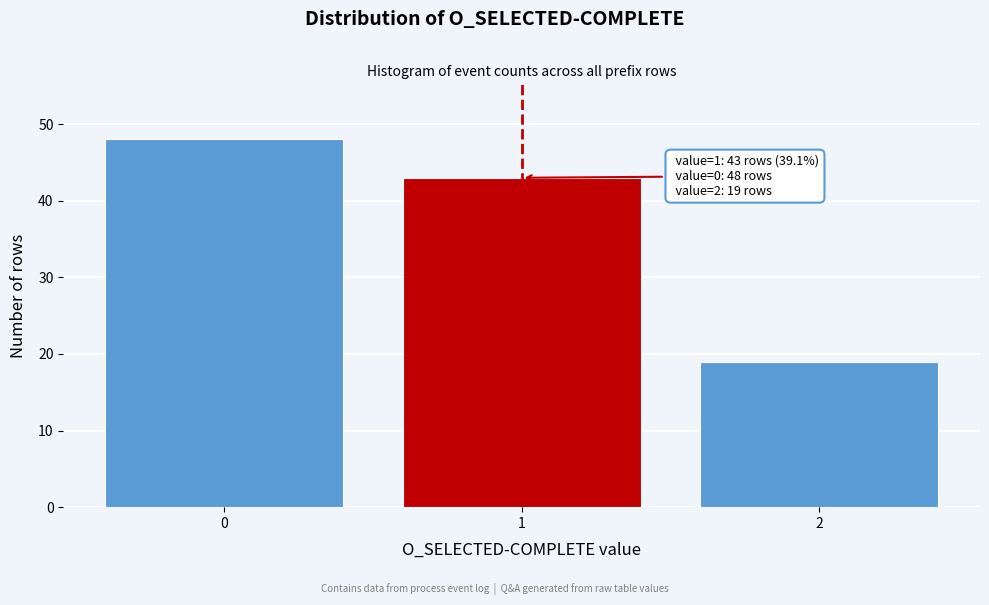

Reading left to right, what are all the values shown in this chart?

0=48	1=43	2=19